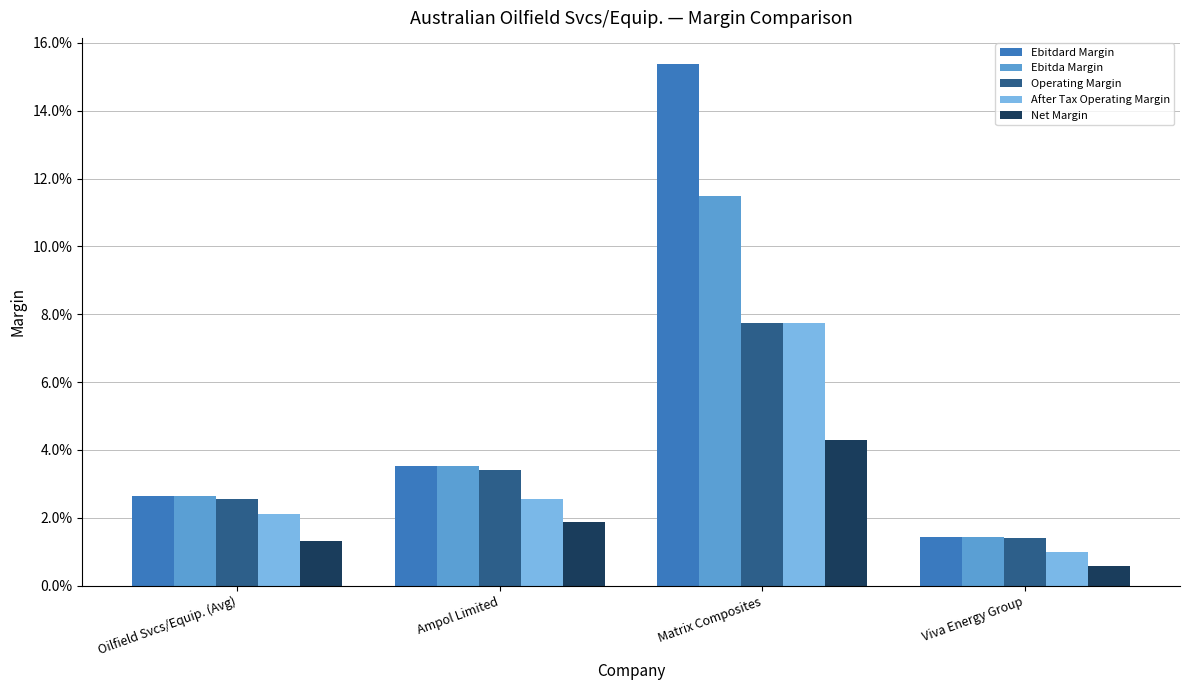

Reading left to right, list all the values displayed in this chart.

Ebitdard Margin: 0.0	0.0	0.2	0.0
Ebitda Margin: 0.0	0.0	0.1	0.0
Operating Margin: 0.0	0.0	0.1	0.0
After Tax Operating Margin: 0.0	0.0	0.1	0.0
Net Margin: 0.0	0.0	0.0	0.0